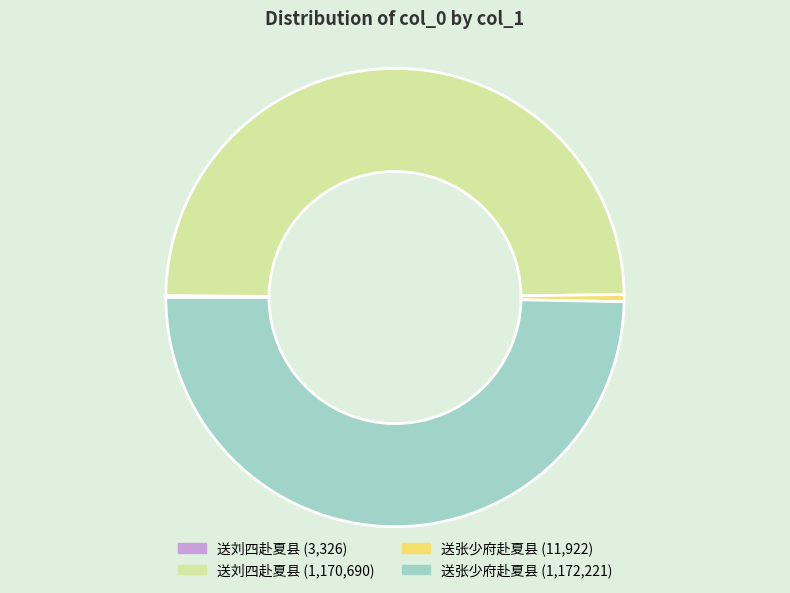

Does any single category account for the majority?

No